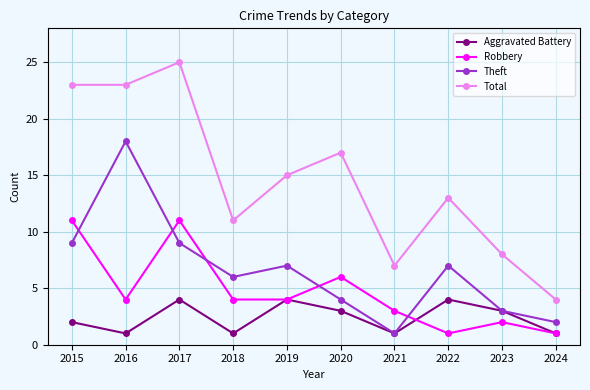

What is the difference between the highest and lowest values at 2023?

6